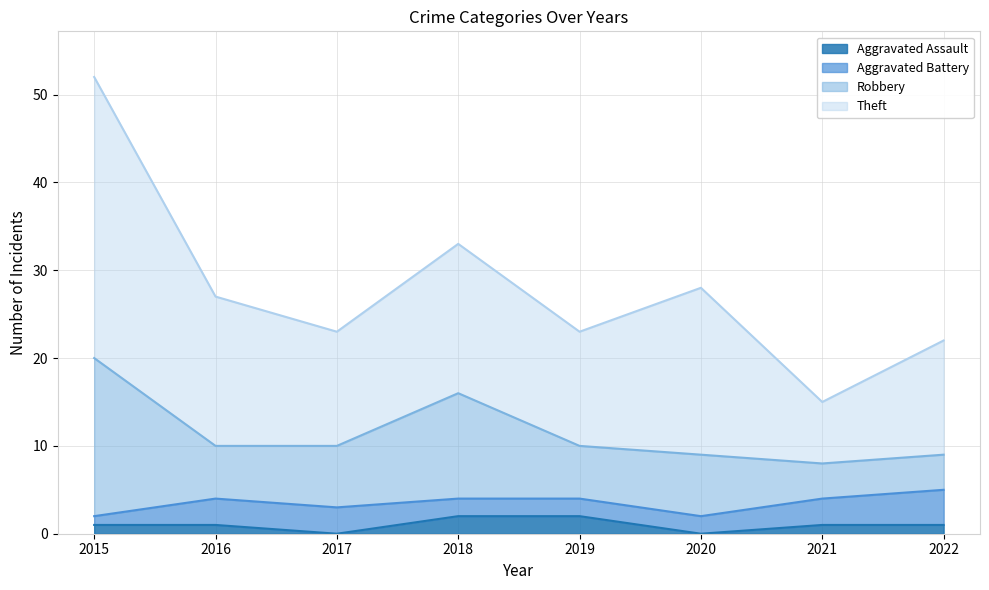

What is the maximum value for Aggravated Assault?

2